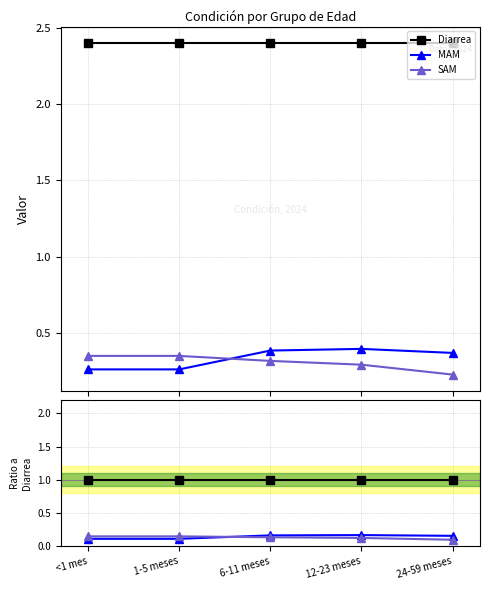

How many interior local peaks does the MAM series have?

1